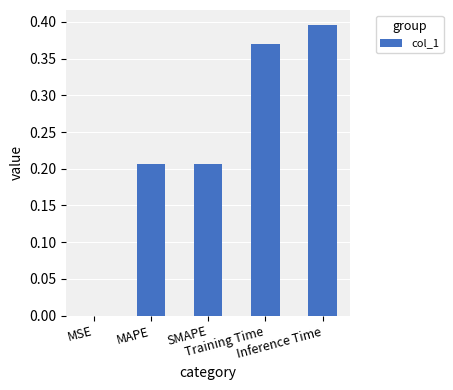

What is the sum of all values?

1.2